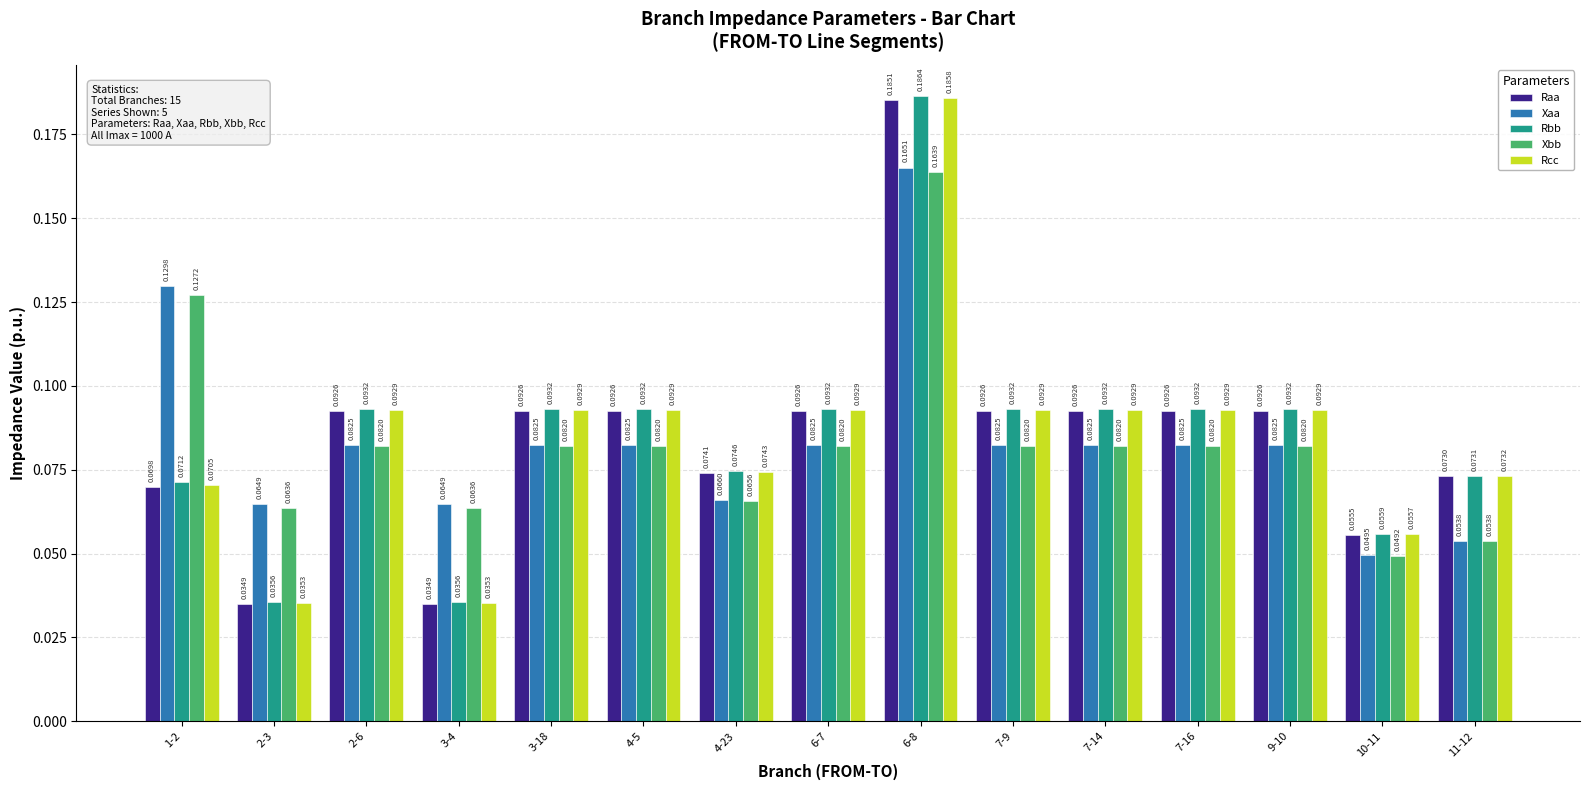

Which series has the largest total across all categories?

Rbb